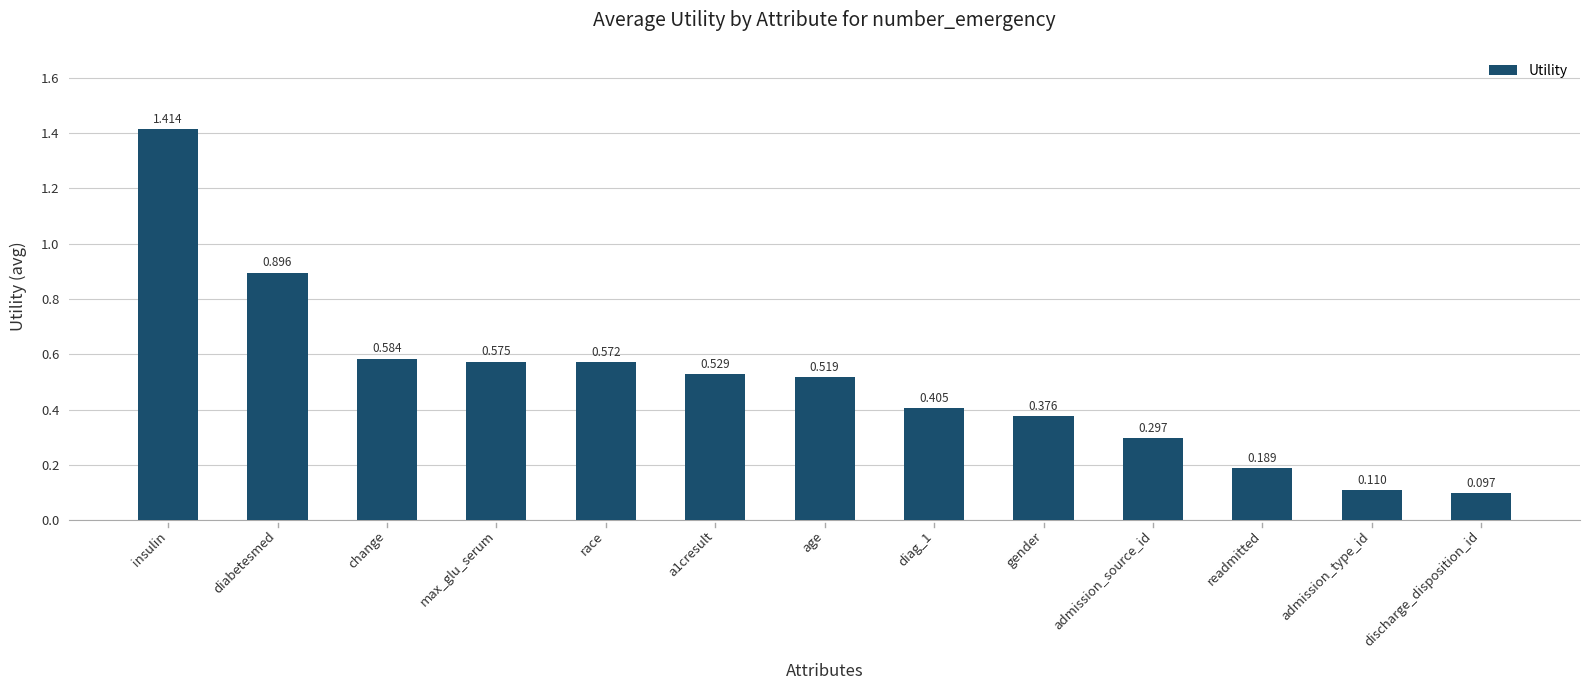

What is the sum of all values?

6.6